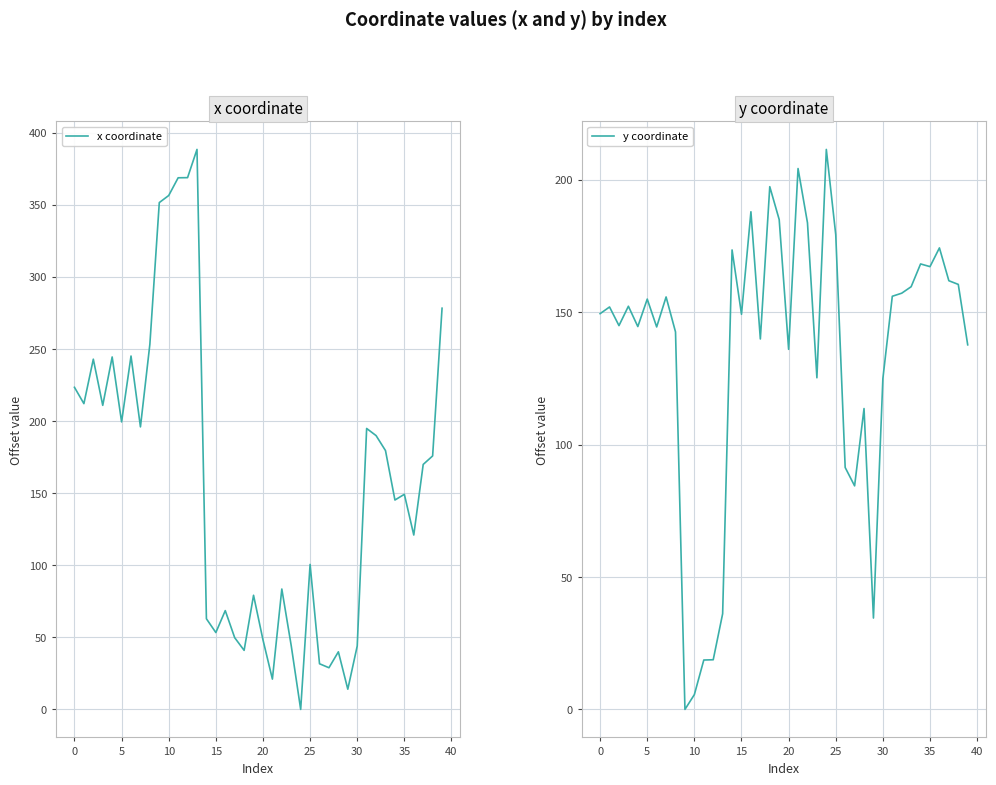

How many data points in y coordinate are above 151?

20